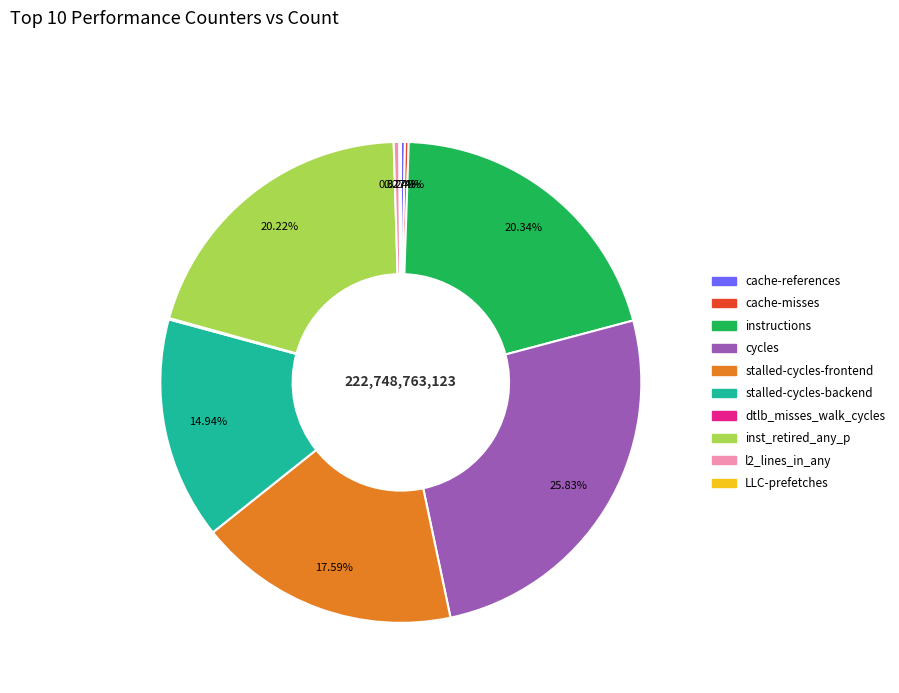

Do l2_lines_in_any and cycles together represent more than half of the pie?

No